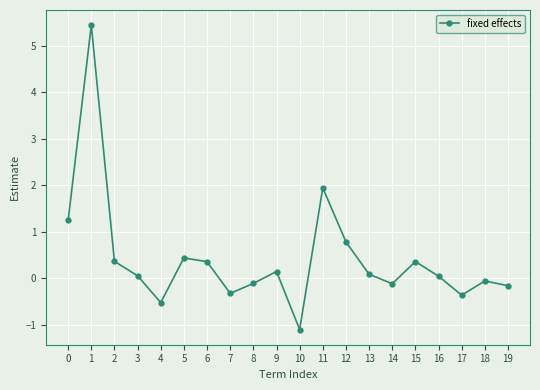

What is the change in value from 4 to 12?

+1.3